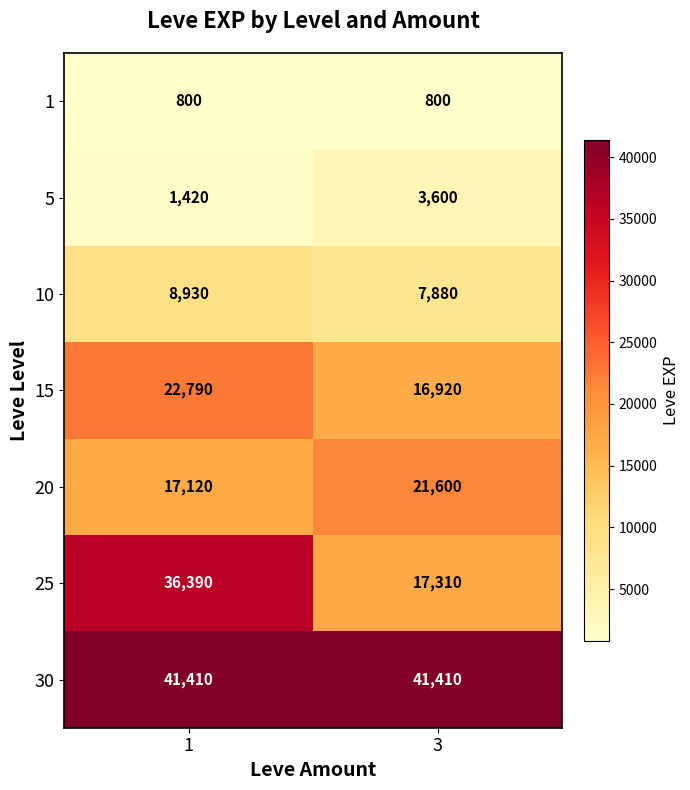

Reading left to right, list all the values displayed in this chart.

1: 1=800	3=800
5: 1=1420	3=3600
10: 1=8930	3=7880
15: 1=22790	3=16920
20: 1=17120	3=21600
25: 1=36390	3=17310
30: 1=41410	3=41410